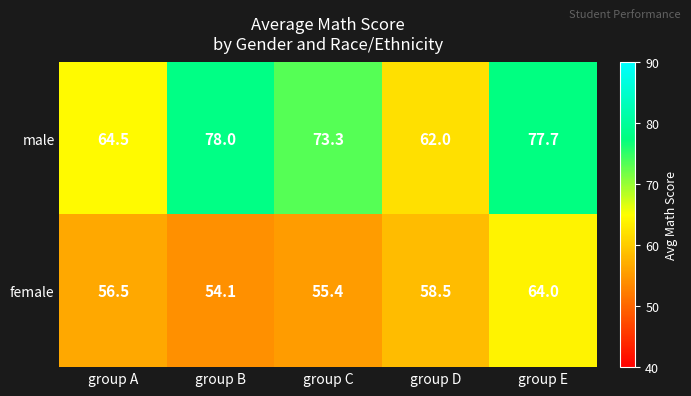

At which category is the sum across all series the highest?

group E